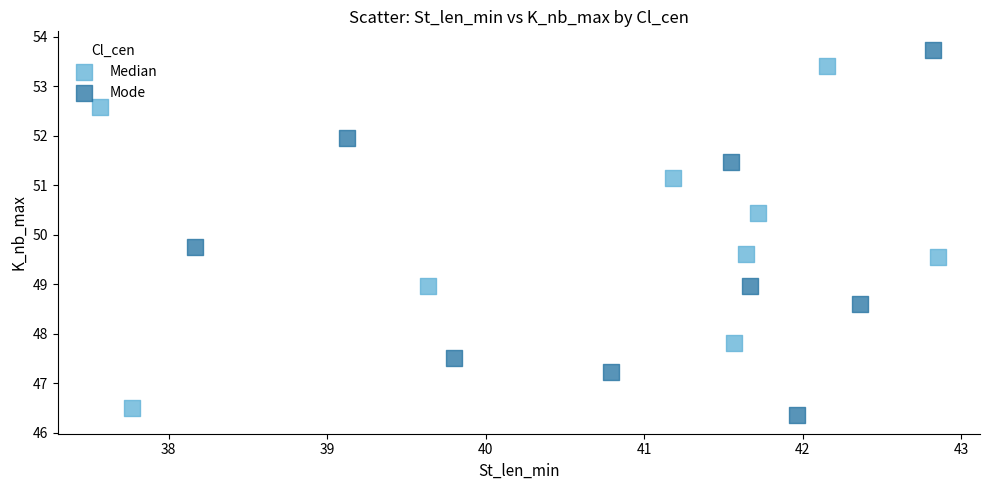

Which series has the widest spread of Y values?

Mode